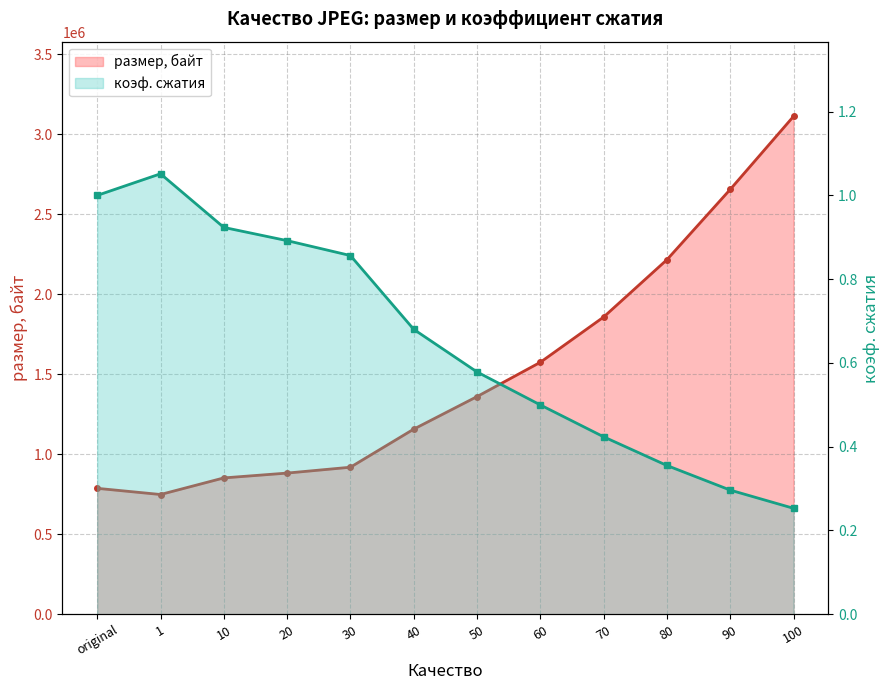

Reading left to right, transcribe all the data shown in this chart.

размер, байт: 786691.0	748106.0	851810.0	881986.0	918618.0	1156554.0	1359996.0	1574356.0	1857200.0	2215500.0	2654844.0	3111388.0
коэф. сжатия: 1.0	1.1	0.9	0.9	0.9	0.7	0.6	0.5	0.4	0.4	0.3	0.3